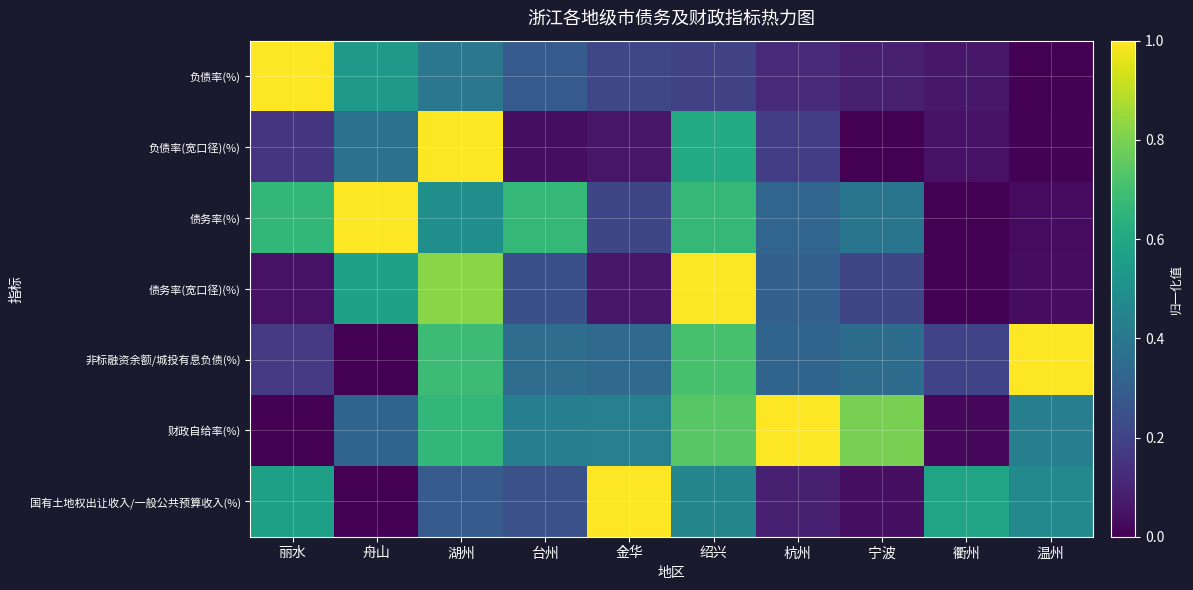

Reading right to left, list all the values displayed in this chart.

负债率(%): 温州=0.0	衢州=0.1	宁波=0.1	杭州=0.1	绍兴=0.2	金华=0.2	台州=0.3	湖州=0.4	舟山=0.5	丽水=1.0
负债率(宽口径)(%): 温州=0.0	衢州=0.0	宁波=0.0	杭州=0.2	绍兴=0.6	金华=0.1	台州=0.0	湖州=1.0	舟山=0.4	丽水=0.2
债务率(%): 温州=0.0	衢州=0.0	宁波=0.4	杭州=0.3	绍兴=0.7	金华=0.2	台州=0.7	湖州=0.5	舟山=1.0	丽水=0.7
债务率(宽口径)(%): 温州=0.0	衢州=0.0	宁波=0.2	杭州=0.3	绍兴=1.0	金华=0.1	台州=0.2	湖州=0.8	舟山=0.6	丽水=0.1
非标融资余额/城投有息负债(%): 温州=1.0	衢州=0.2	宁波=0.4	杭州=0.3	绍兴=0.7	金华=0.3	台州=0.4	湖州=0.7	舟山=0.0	丽水=0.2
财政自给率(%): 温州=0.4	衢州=0.0	宁波=0.8	杭州=1.0	绍兴=0.7	金华=0.4	台州=0.4	湖州=0.7	舟山=0.3	丽水=0.0
国有土地权出让收入/一般公共预算收入(%): 温州=0.5	衢州=0.6	宁波=0.0	杭州=0.1	绍兴=0.5	金华=1.0	台州=0.2	湖州=0.3	舟山=0.0	丽水=0.6